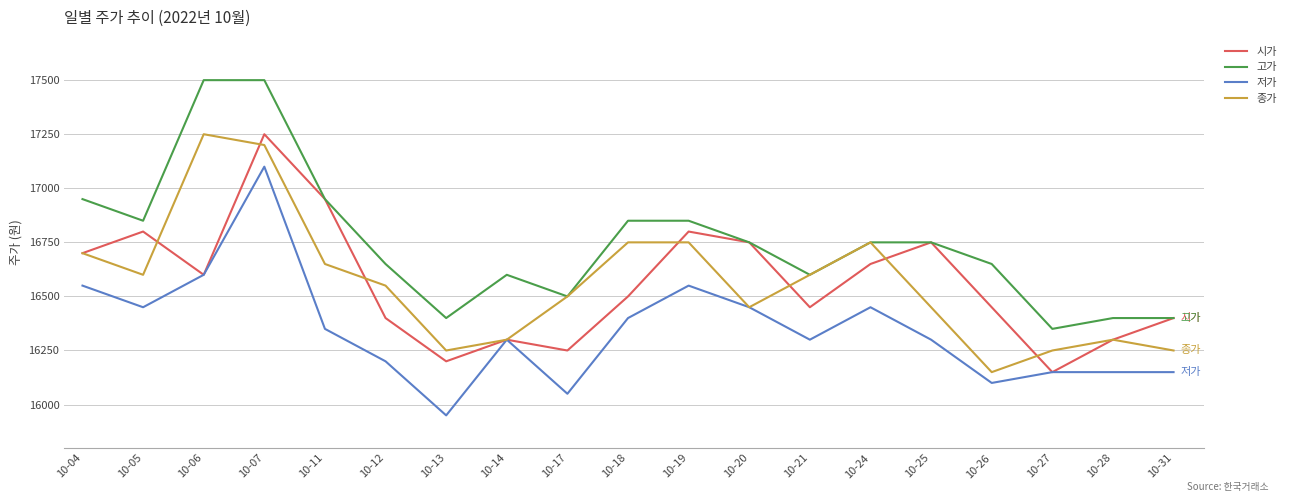

What is the maximum value for 저가?

17100